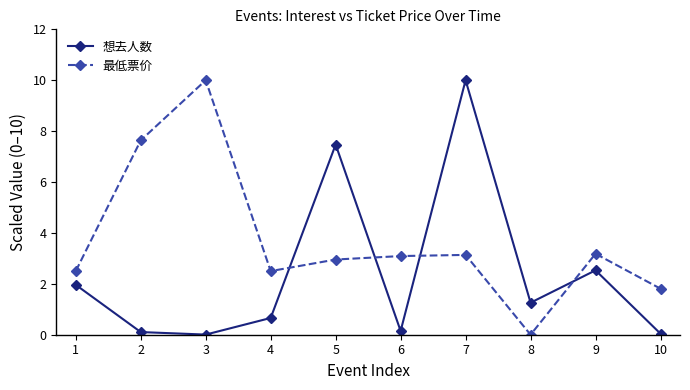

What is the average value of the 最低票价 series?

3.7